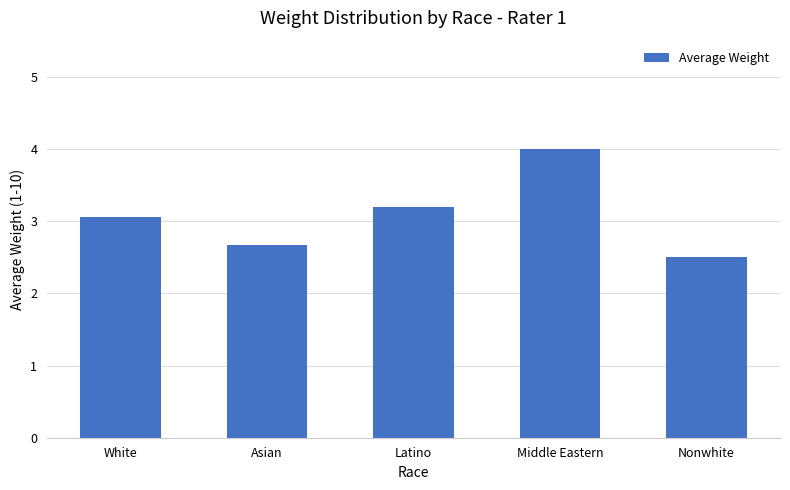

What is the ratio of the value at Asian to the value at White?

0.9